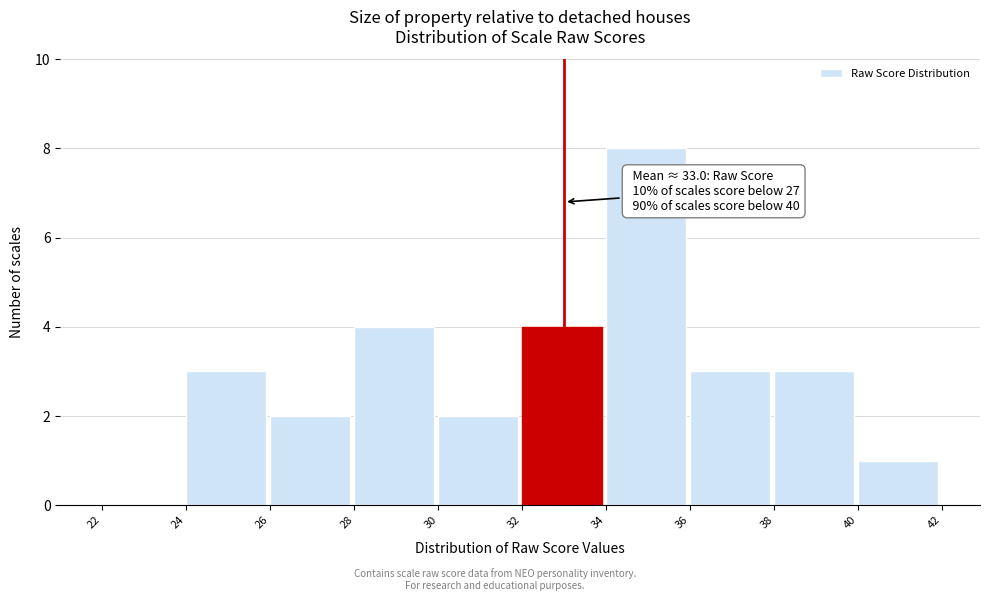

Which range on the x-axis has the tallest bar?

34 to 36